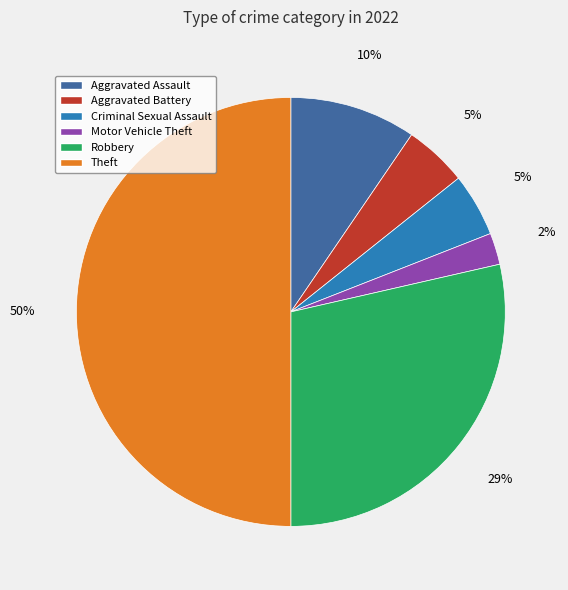

Is it true that Criminal Sexual Assault is 5% of the pie?

True